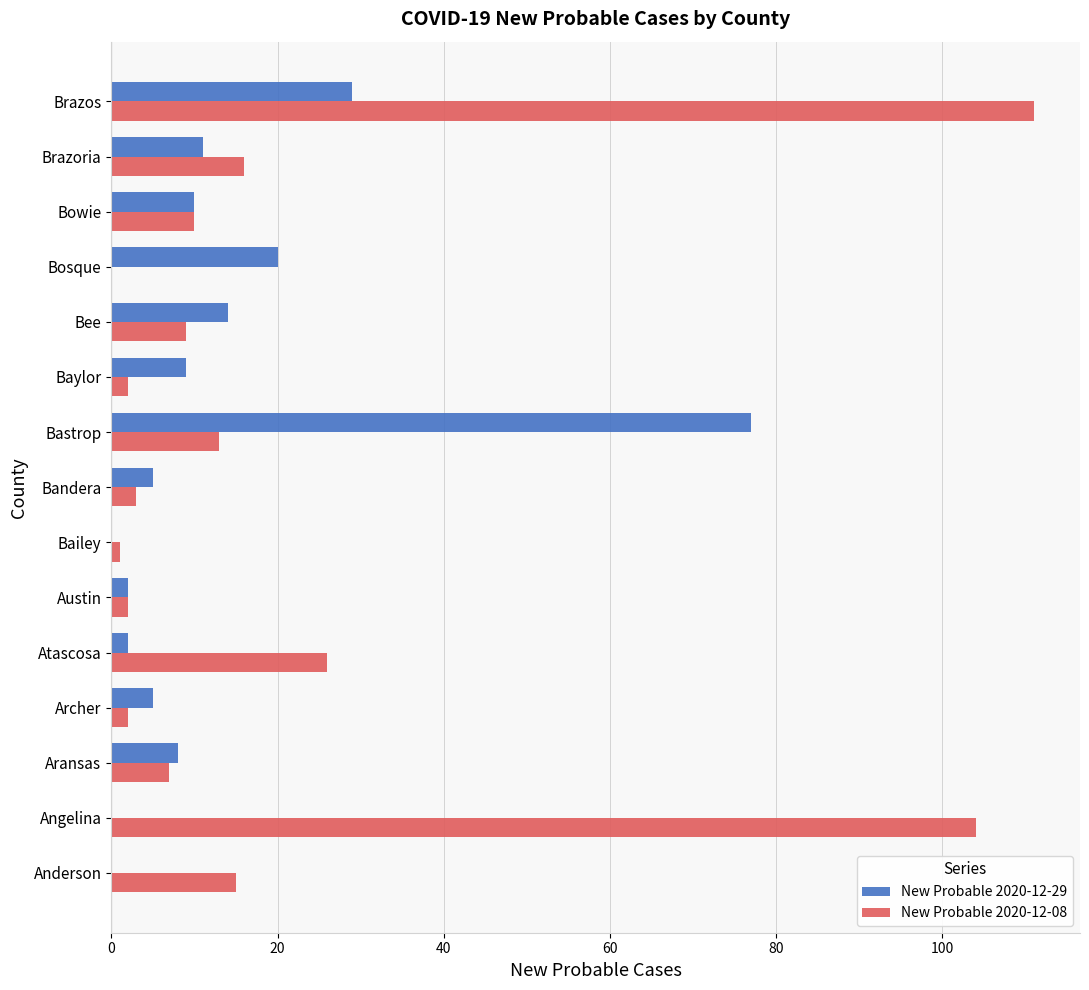

The New Probable 2020-12-29 series shows 27 at Bastrop. True or false?

False